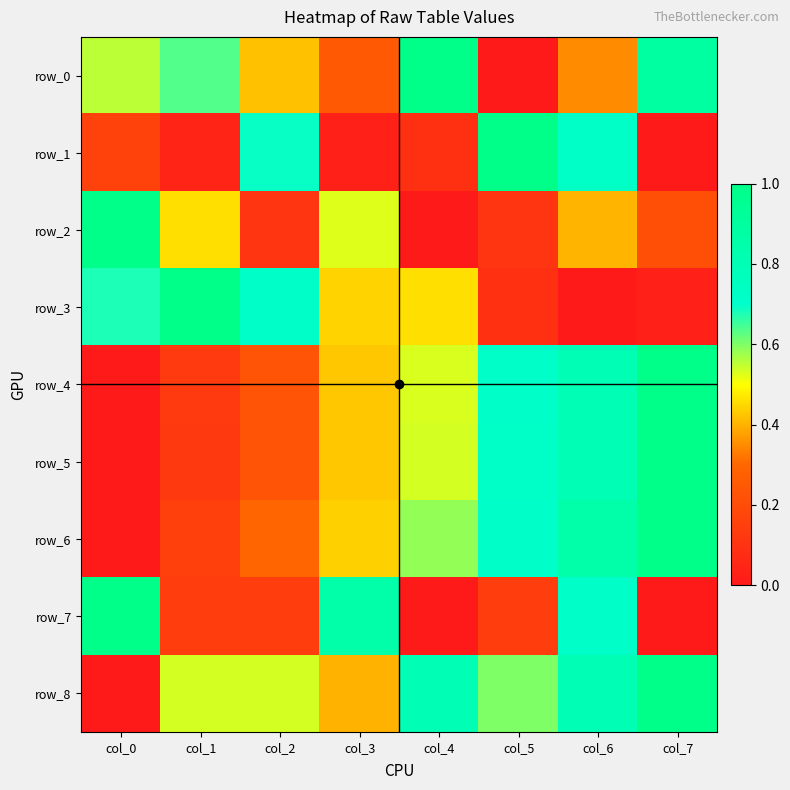

Is it true that row_2 equals 0.8 at col_3?

False